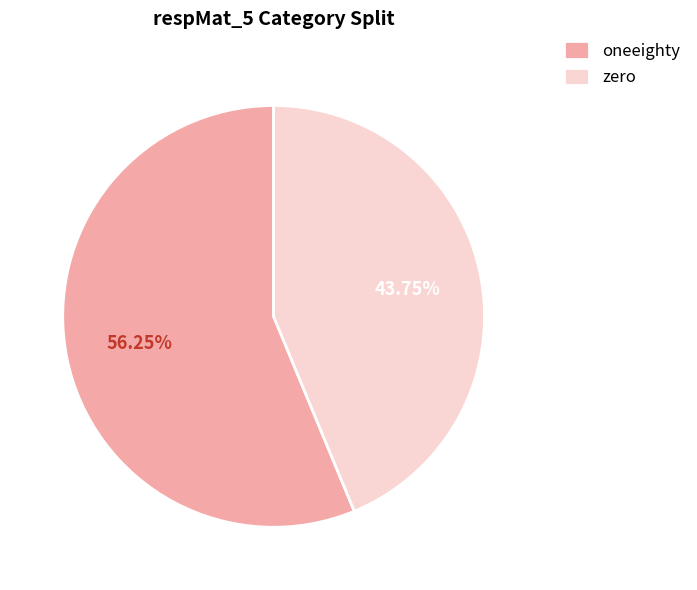

To the nearest percent, what percentage of the pie is zero?

44%